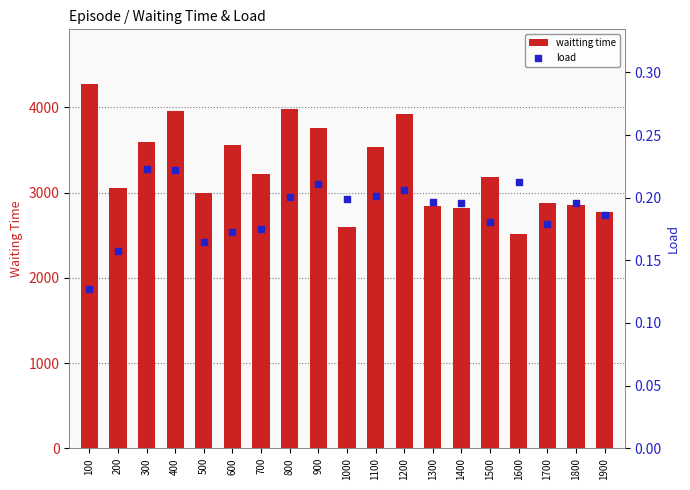

At how many categories does at least one series exceed 1948?

19